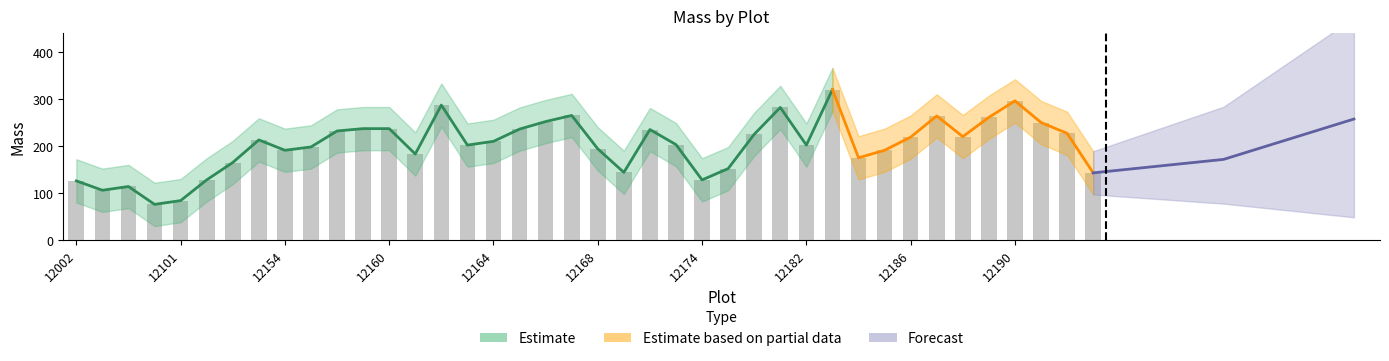

What is the value of the 23rd bar from the left?

235